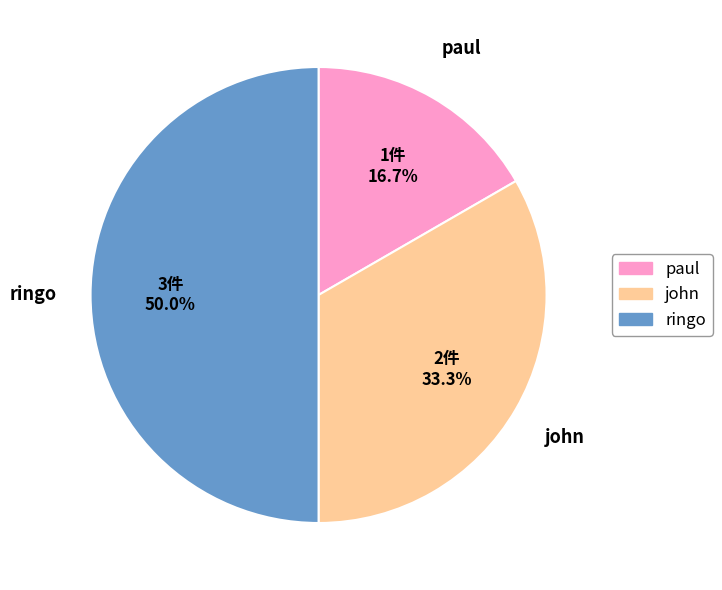

To the nearest percent, what percentage of the pie is ringo?

50%